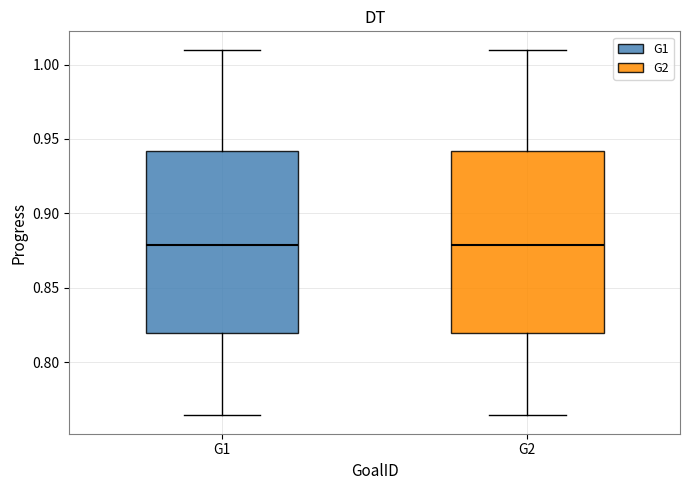

Where does the upper whisker of the box for G2 end on the y-axis? The values are not printed on the chart, so give them approximately, as read against the axis.

1.010